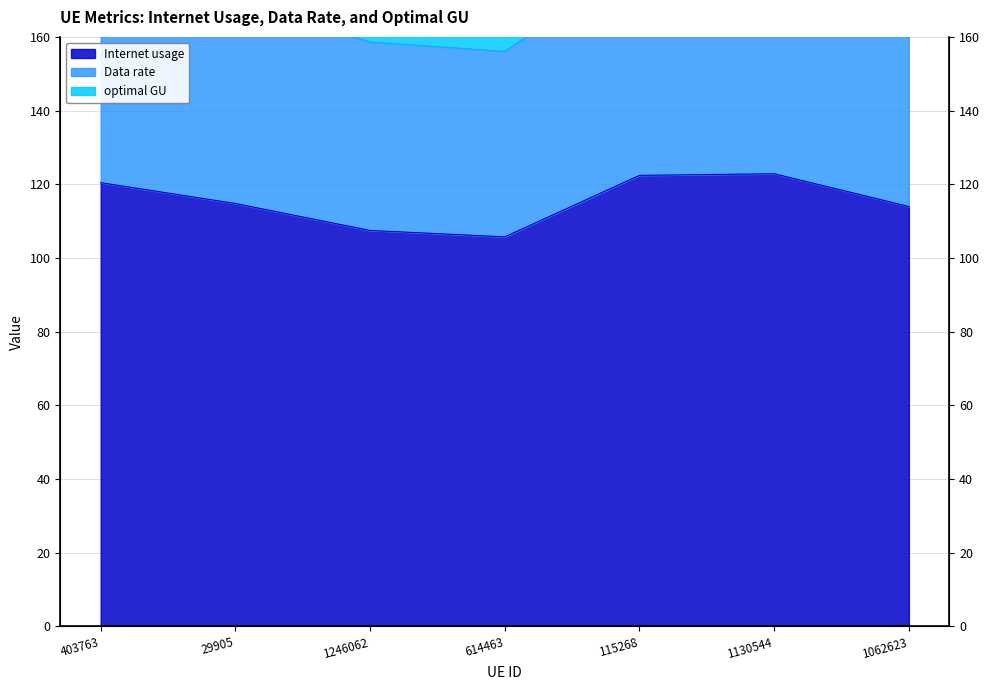

What position from the left is 1062623?

7